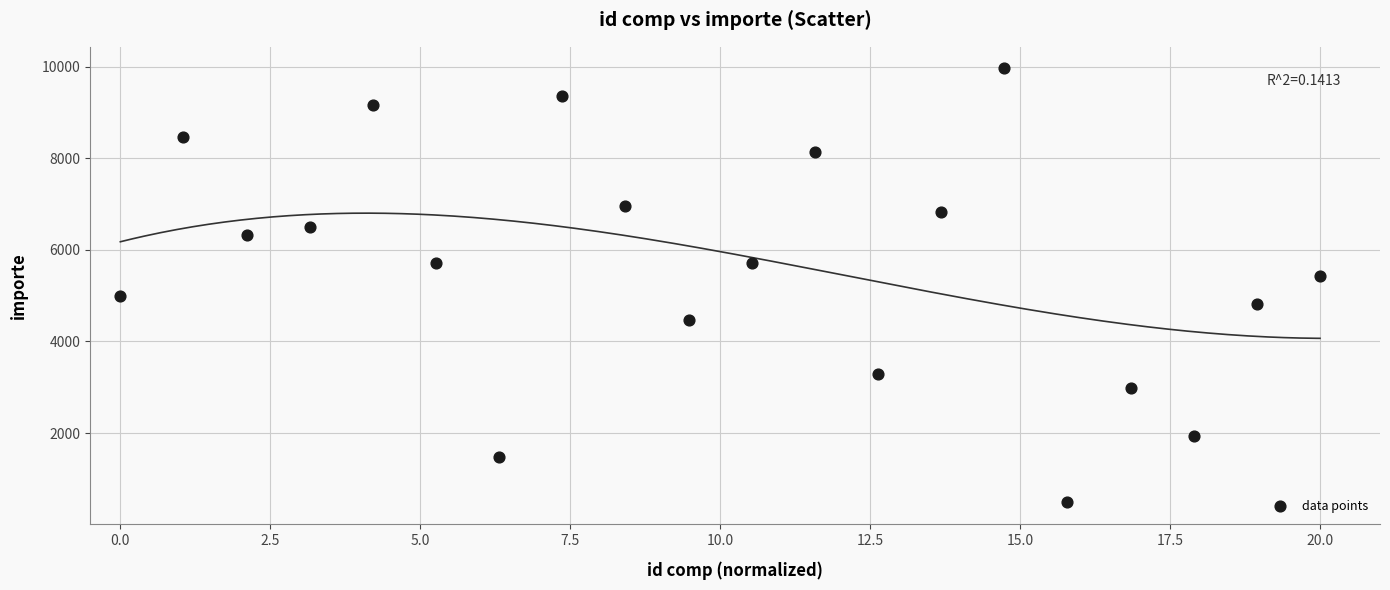

What is the range of Y values (max minus min)?

9470